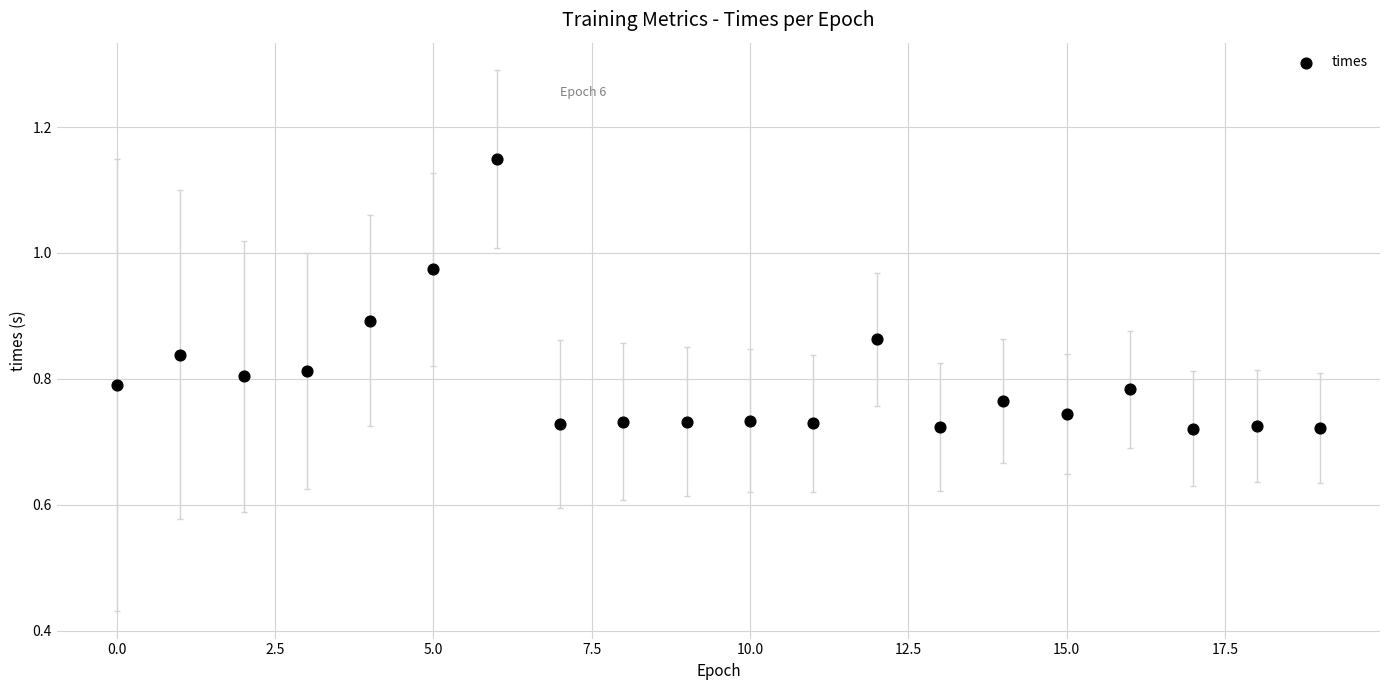

What is the range of Y values (max minus min)?

0.4